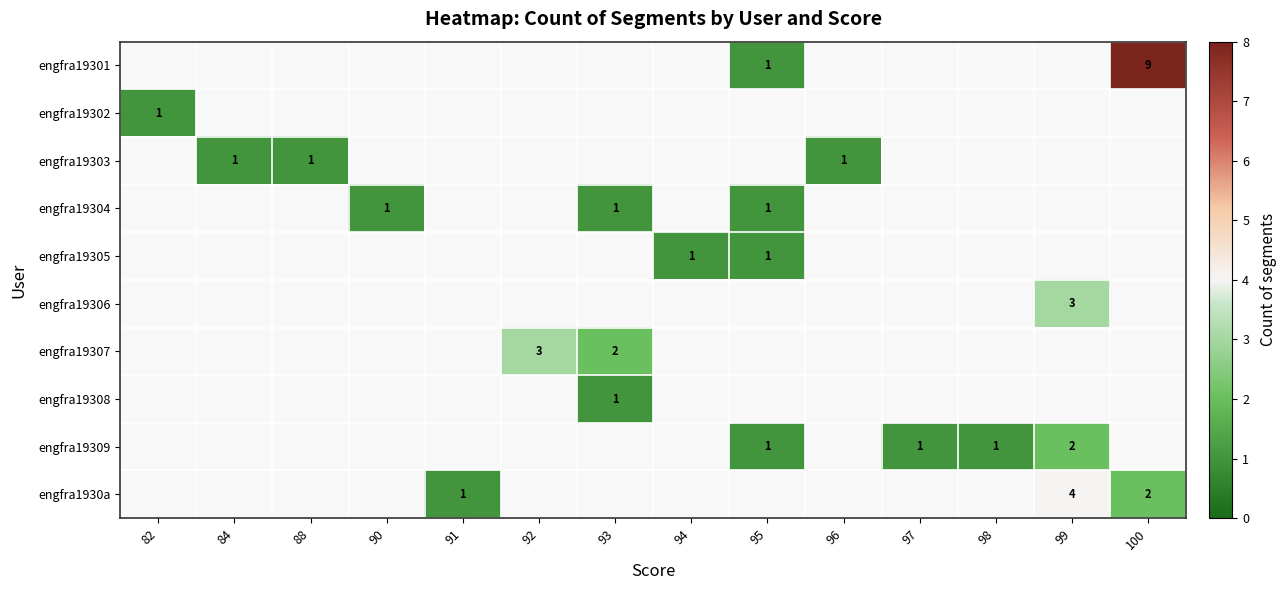

The value of engfra19304 at 90 is 1. True or false?

True